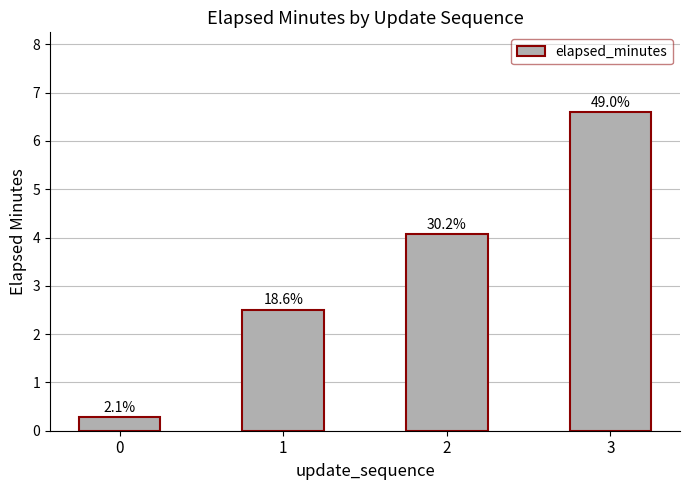

What is the ratio of the value at 2 to the value at 1?

1.6